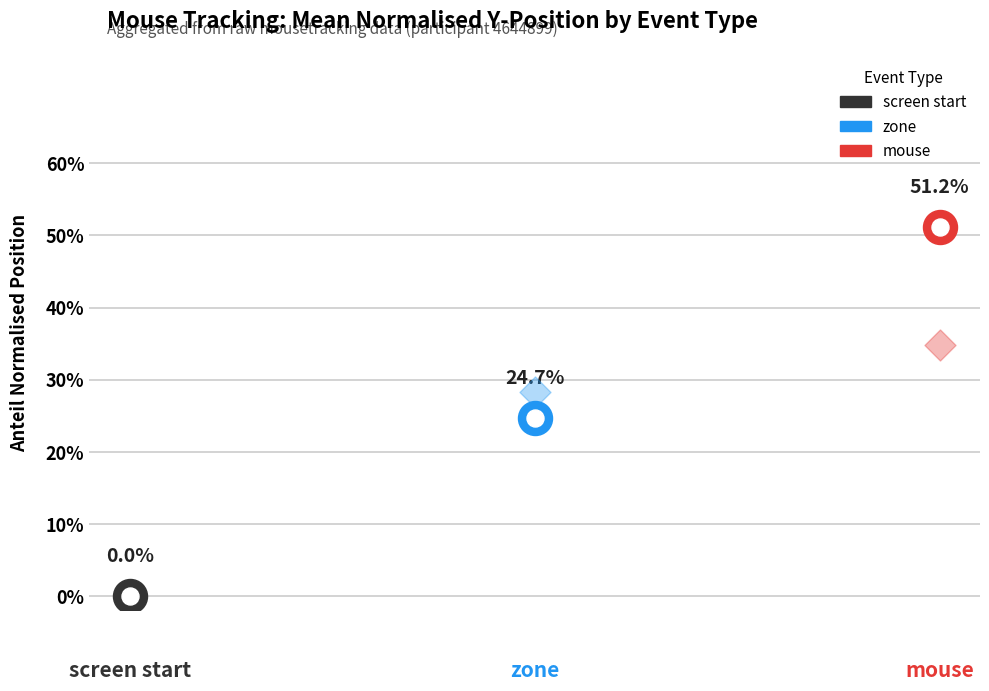

Between mouse and mouse, which is larger?

mouse